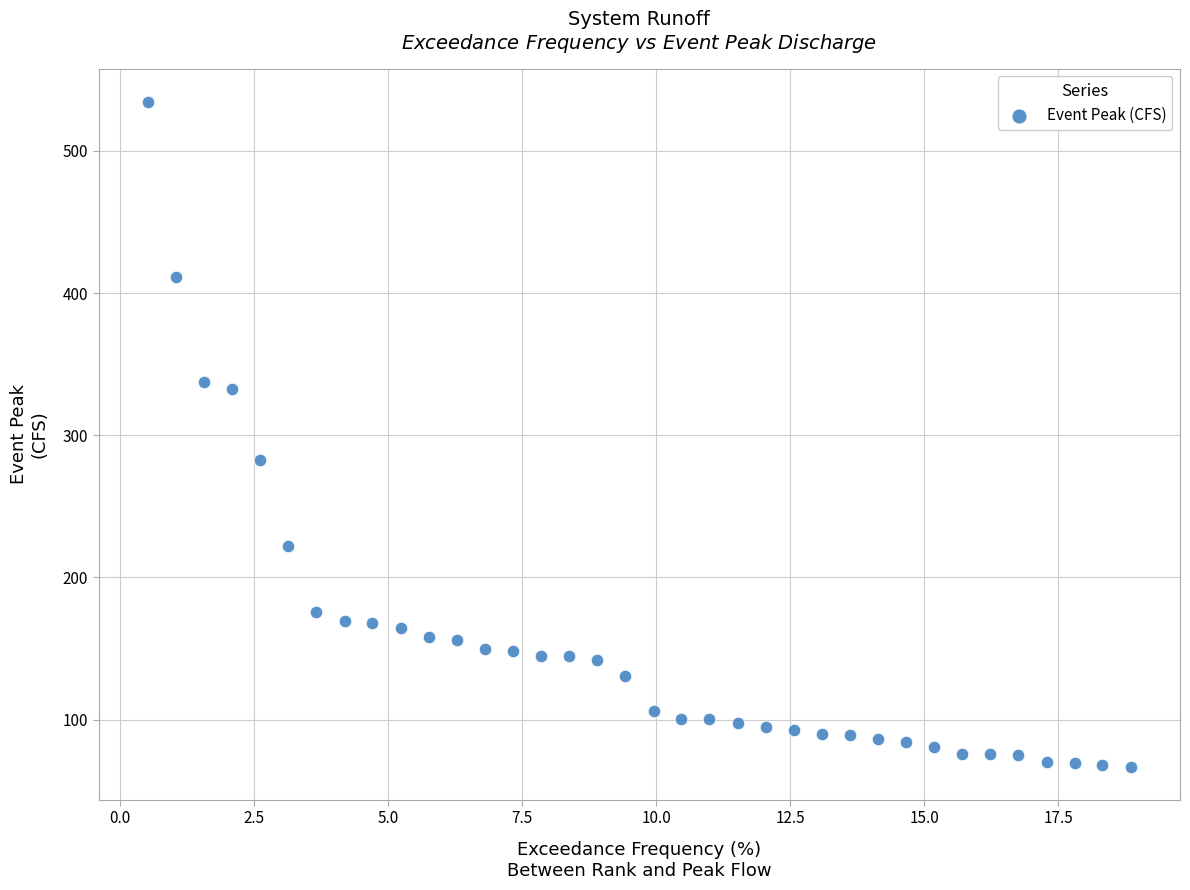

What Y value in the scatter plot is closest to 300?

282.9